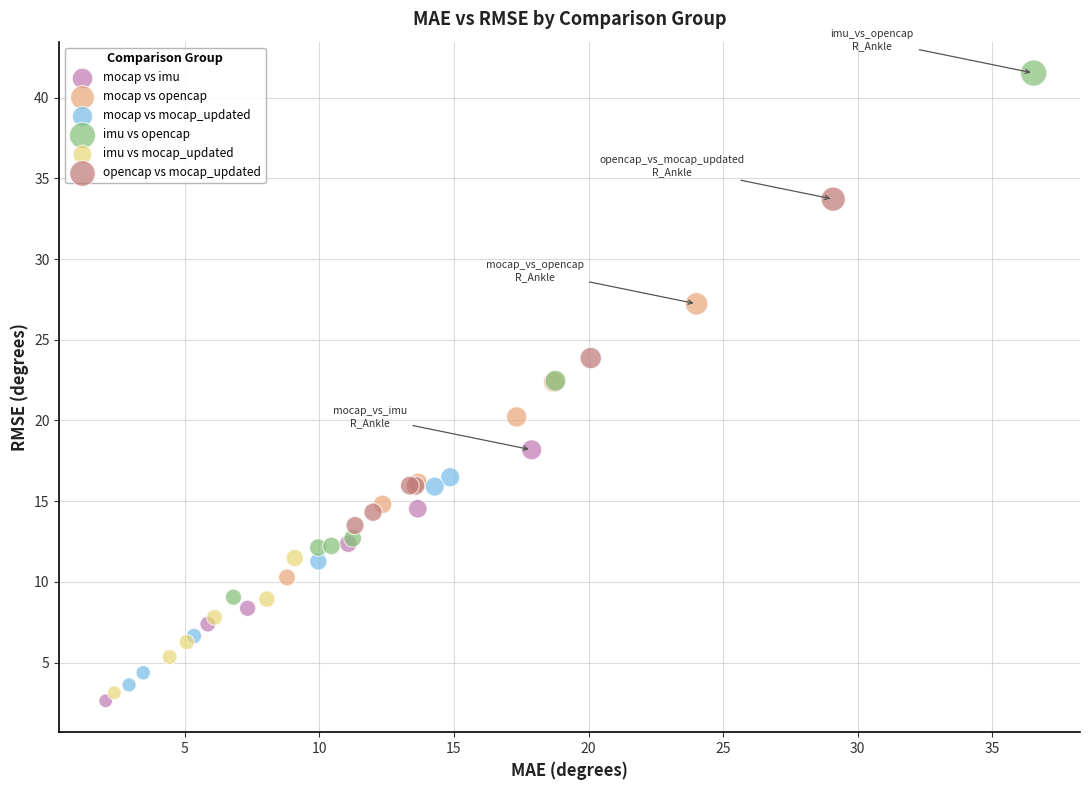

Which series contains the highest Y value?

imu vs opencap